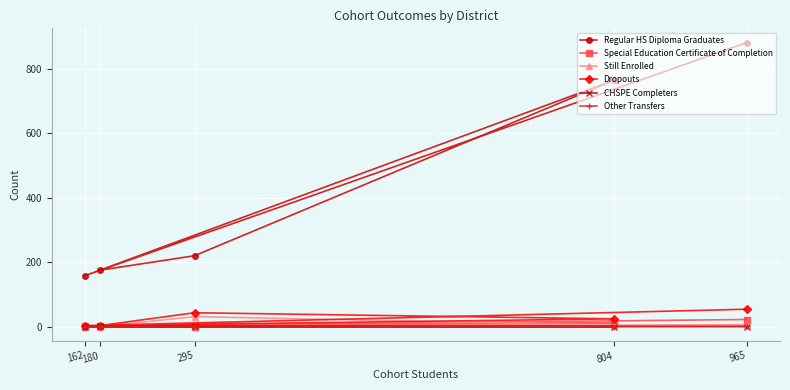

What is the sum of the CHSPE Completers values at 804 and 295?

1